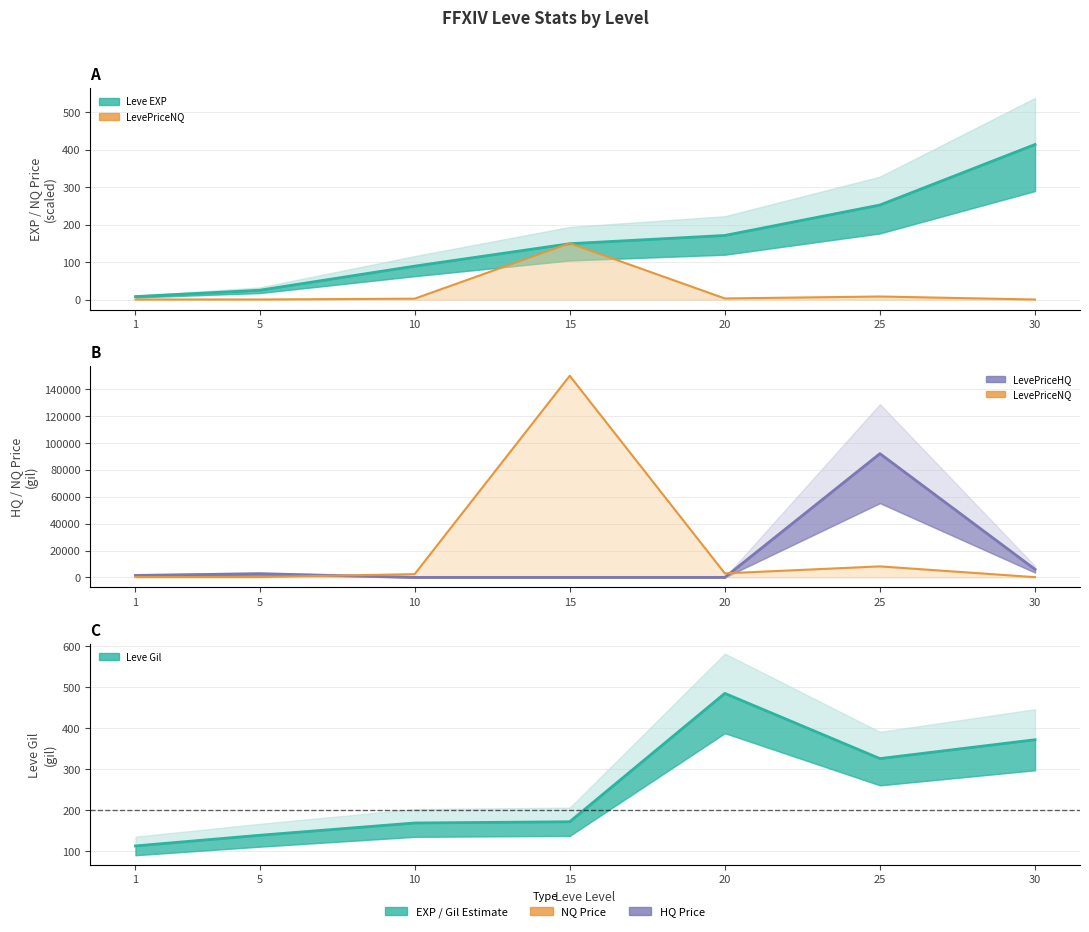

List the labels in order of Leve EXP value, smallest first.

1, 5, 10, 15, 20, 25, 30